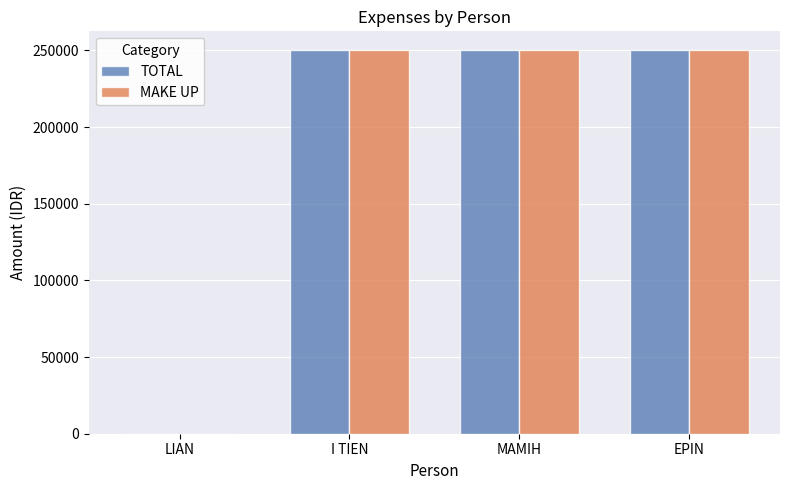

Reading left to right, extract all data points from this chart.

TOTAL: LIAN=0	I TIEN=250000	MAMIH=250000	EPIN=250000
MAKE UP: LIAN=0	I TIEN=250000	MAMIH=250000	EPIN=250000